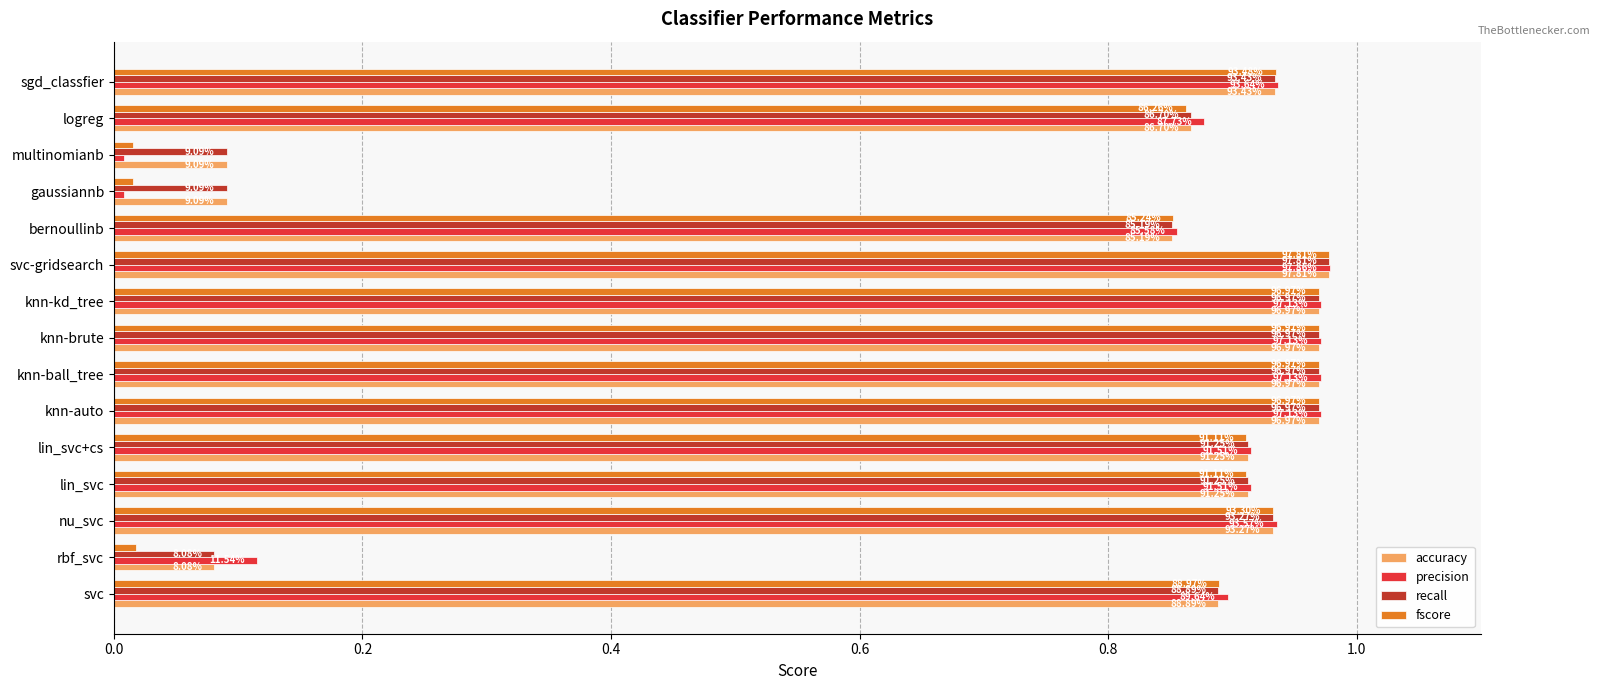

What are all the series names shown in the legend?

accuracy, precision, recall, fscore